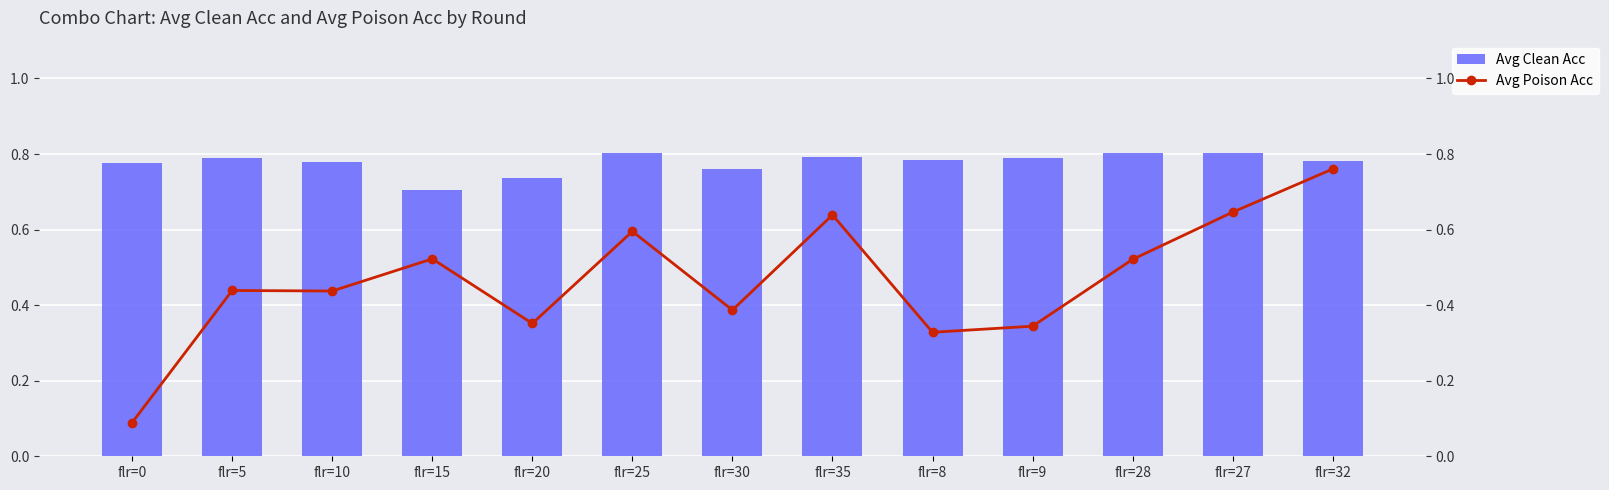

Which series has the largest total across all categories?

Avg Clean Acc